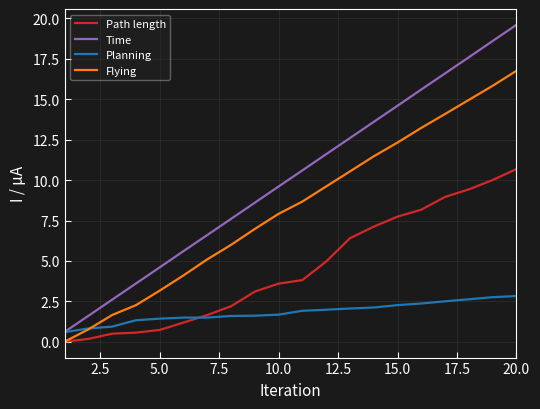

True or false: Time and Path length intersect in this chart.

False